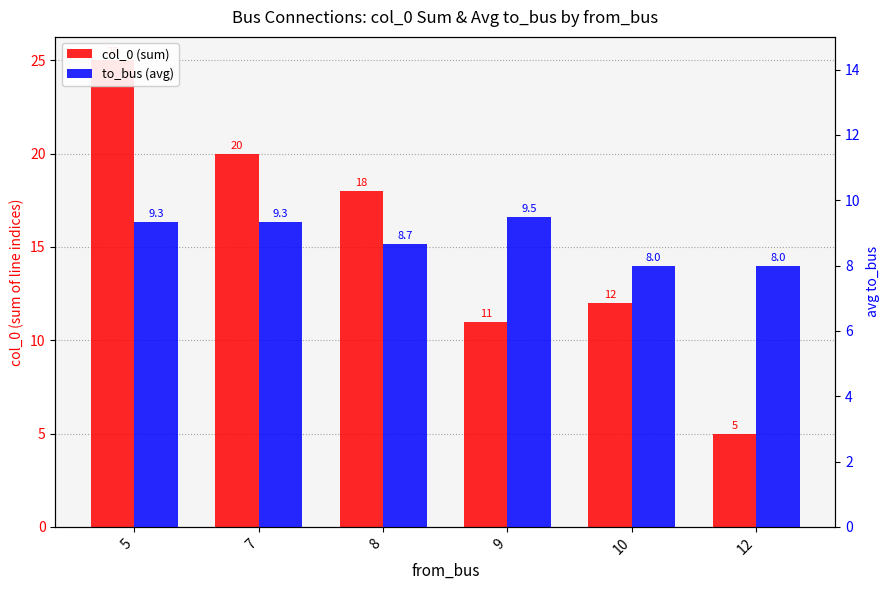

At which label does col_0 (sum) first exceed 18?

5